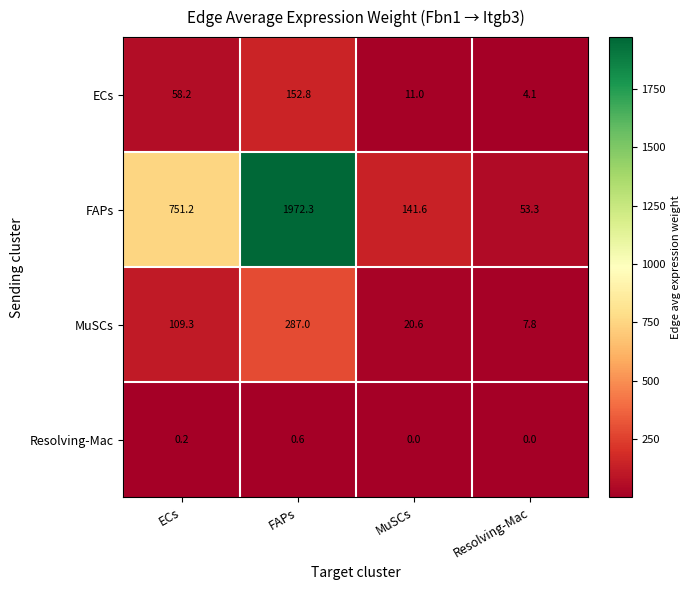

How many data points in MuSCs are above 109?

2